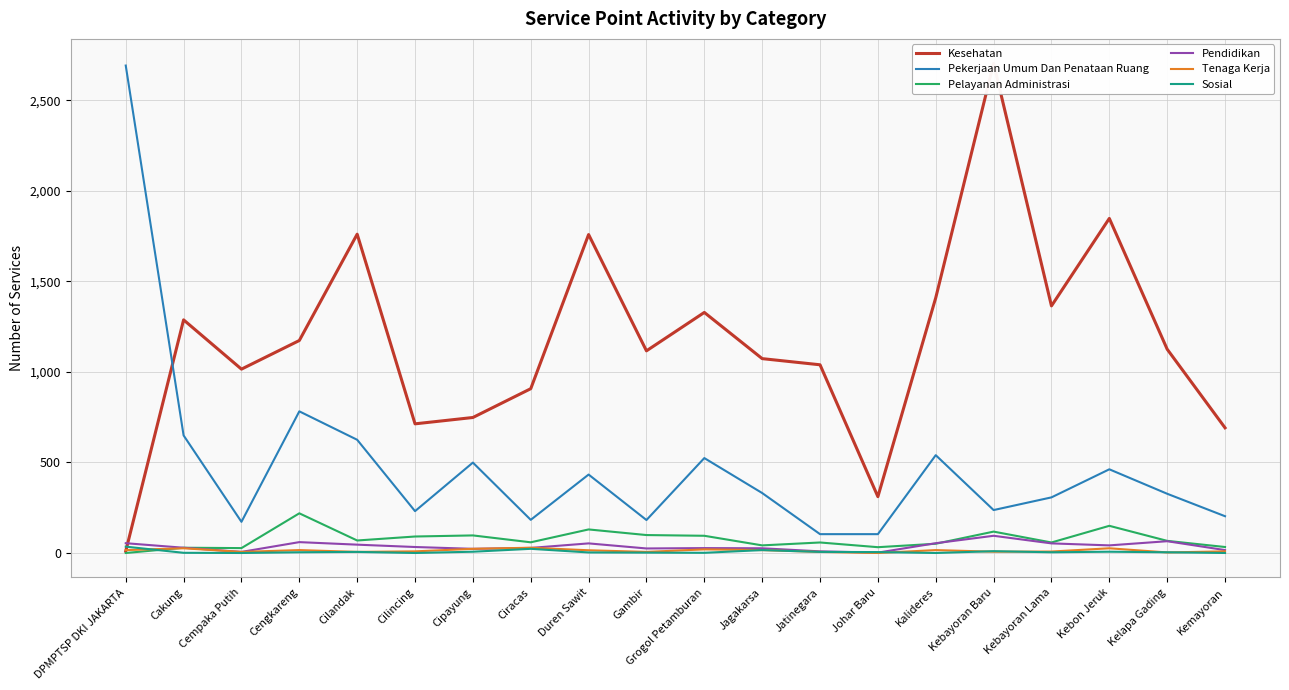

What is the sum of the Pelayanan Administrasi values at DPMPTSP DKI JAKARTA and Kebayoran Baru?

118